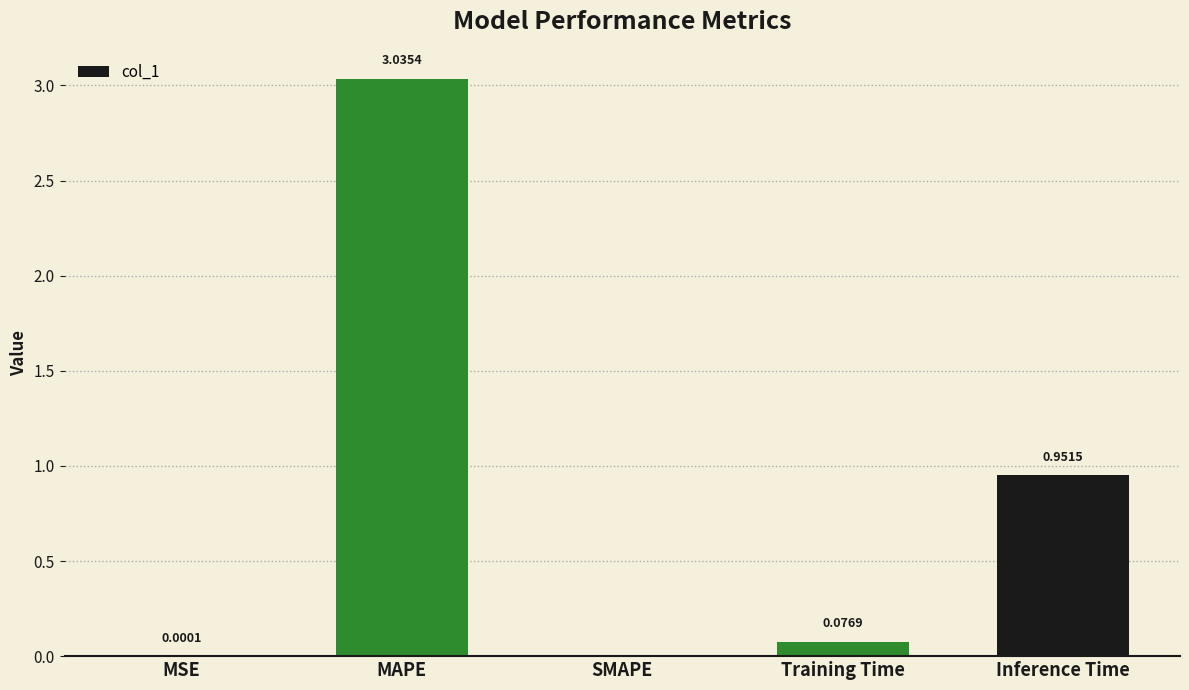

Between MAPE and Inference Time, which is larger?

MAPE